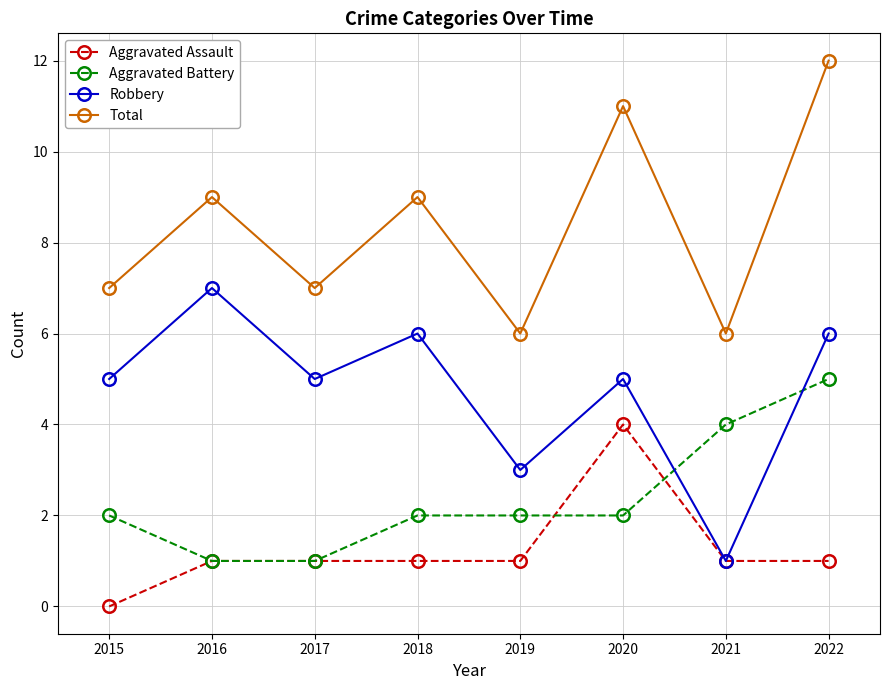

Does the chart display data point markers on the line(s)?

Yes